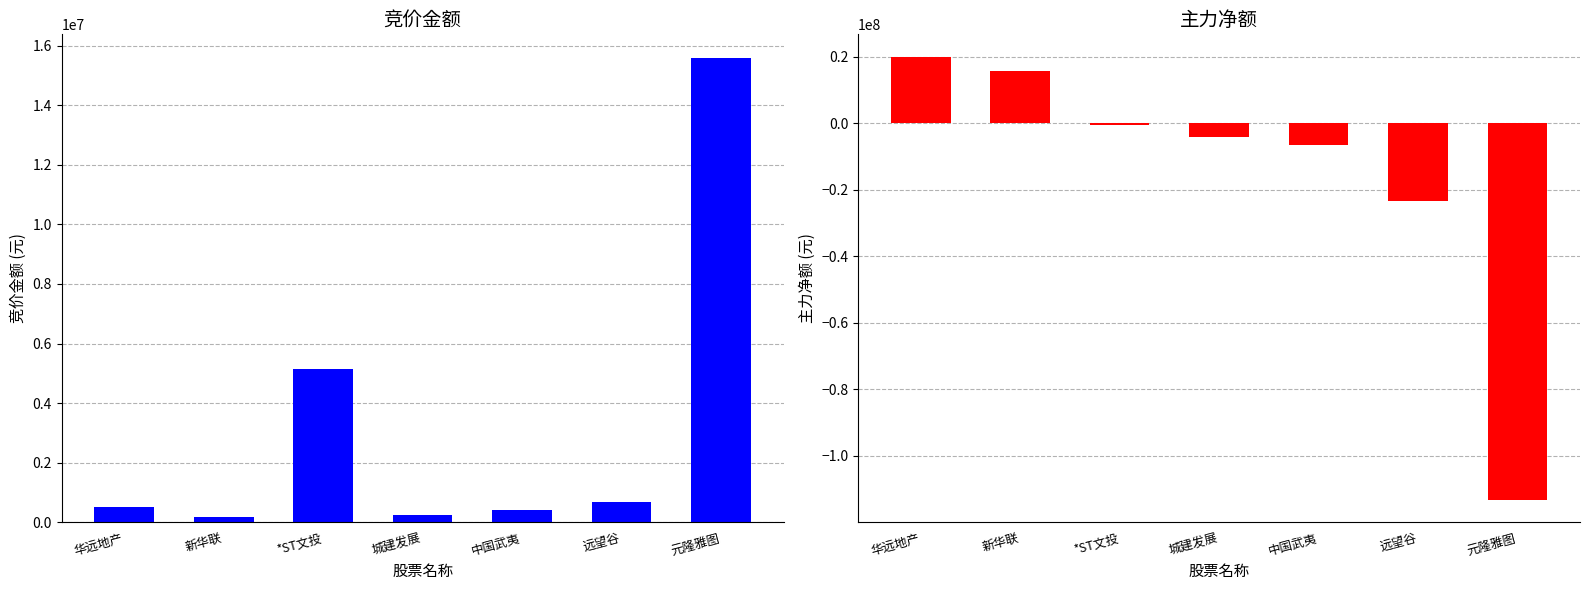

The 竞价金额 series shows 285552 at 新华联. True or false?

False